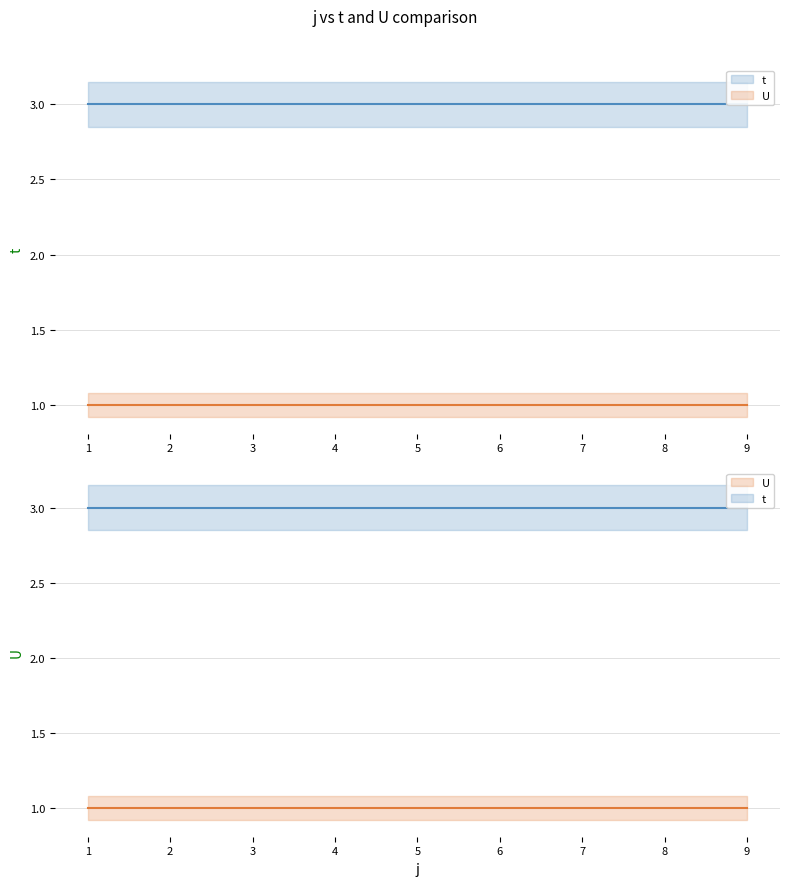

True or false: U has a value of 1 at 1.

True